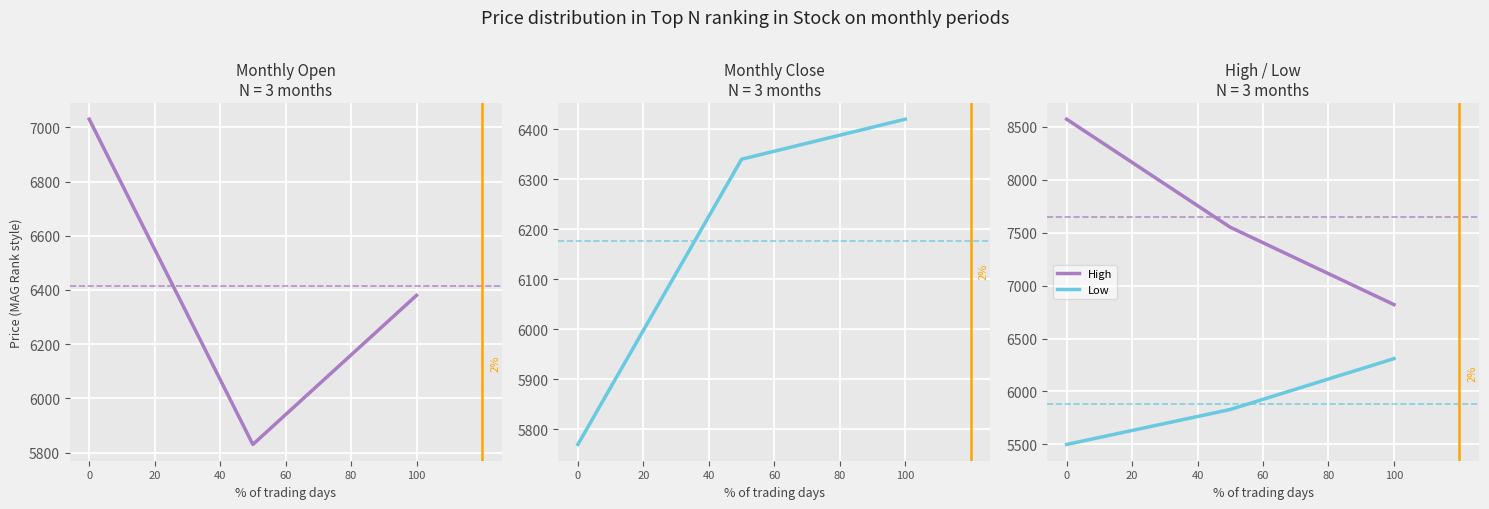

What is the minimum value shown in the chart?

5500